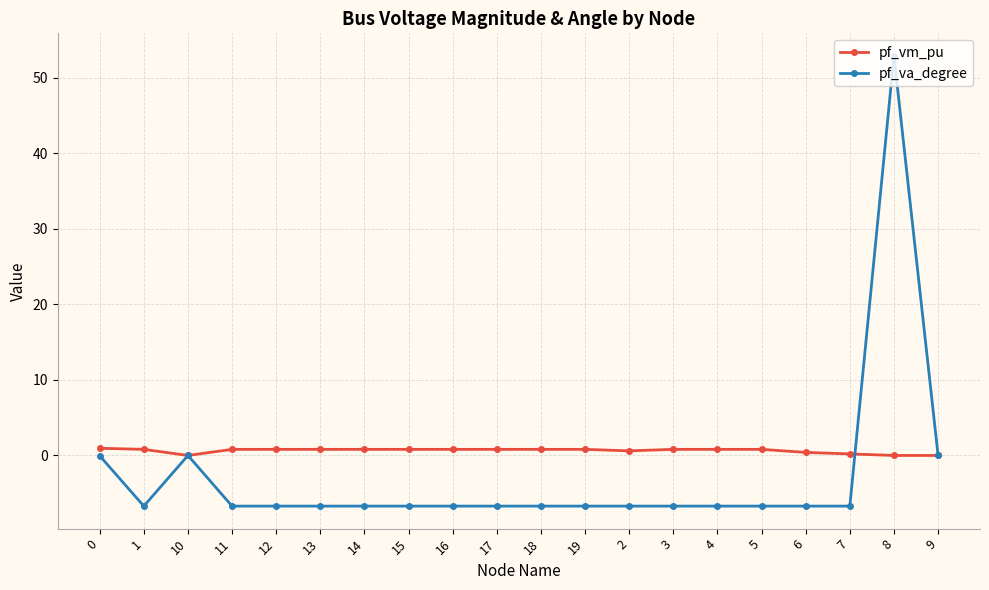

How many data points does each series have?

20